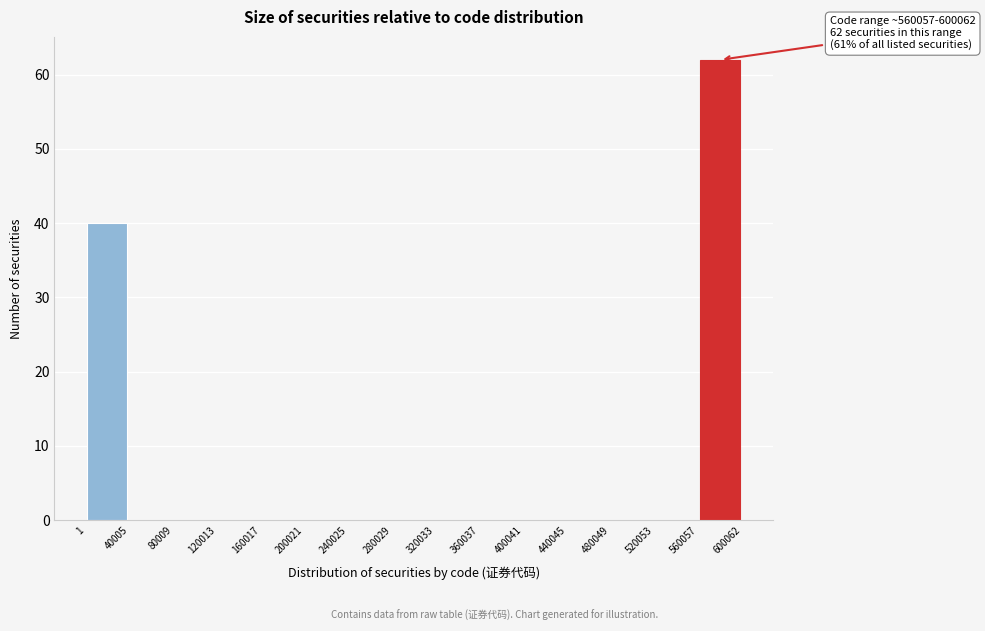

Over which range of the x-axis is the bar tallest?

560057 to 600062